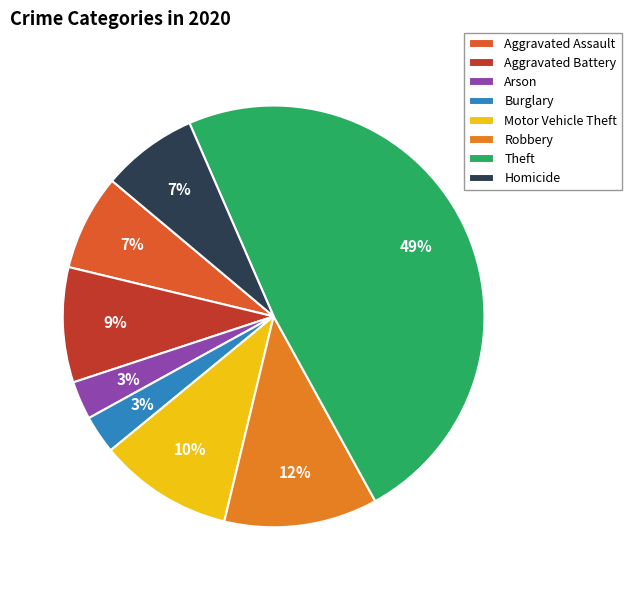

Combined, what portion of the pie is Aggravated Assault and Motor Vehicle Theft?

17.6%